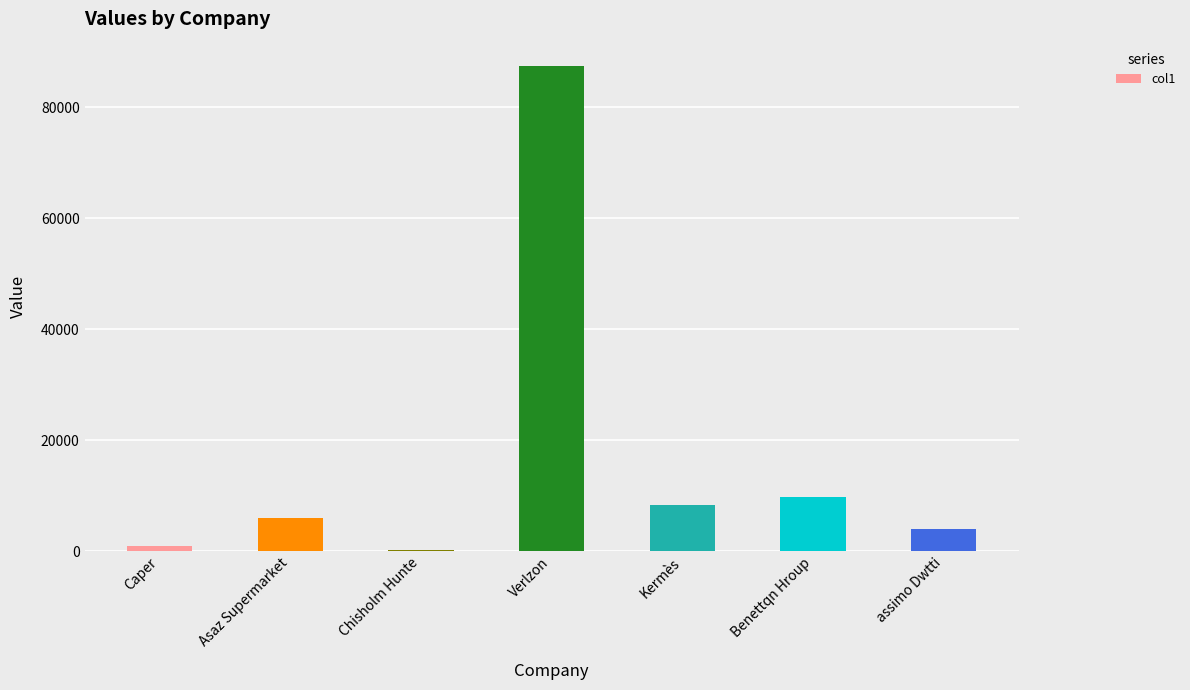

What is the approximate value at Asaz Supermarket?

5994.0